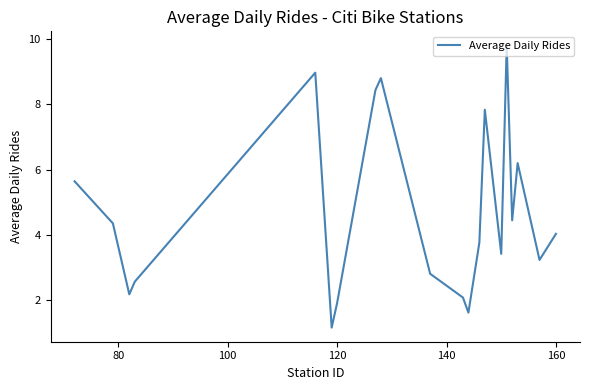

What is the smallest value displayed?

1.2